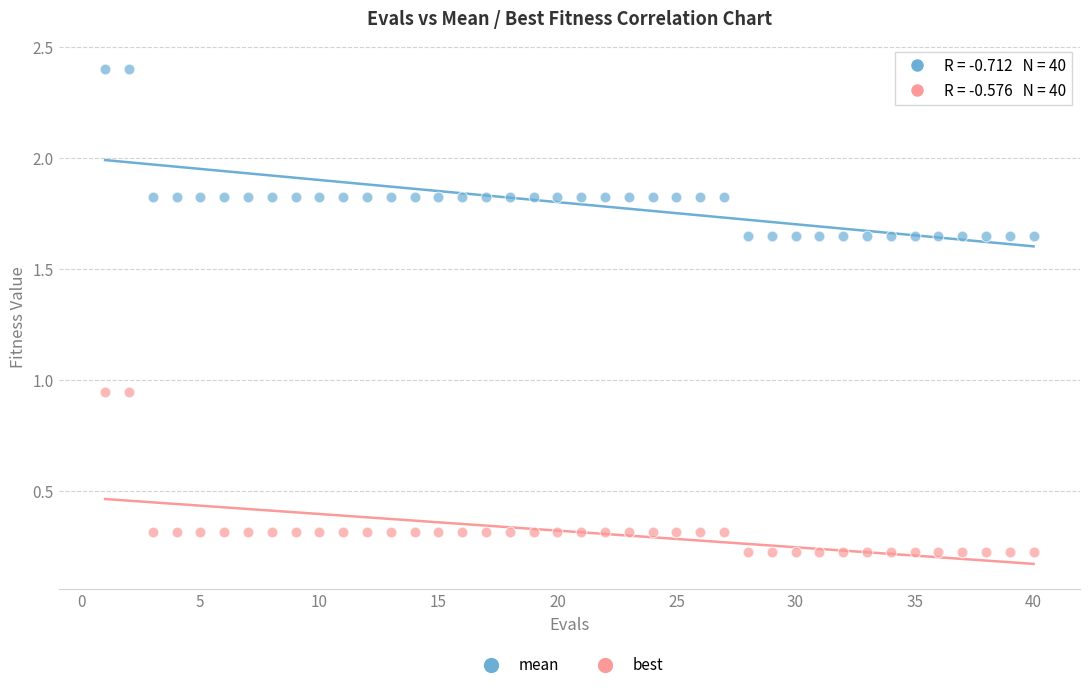

Which series has the widest spread of Y values?

mean